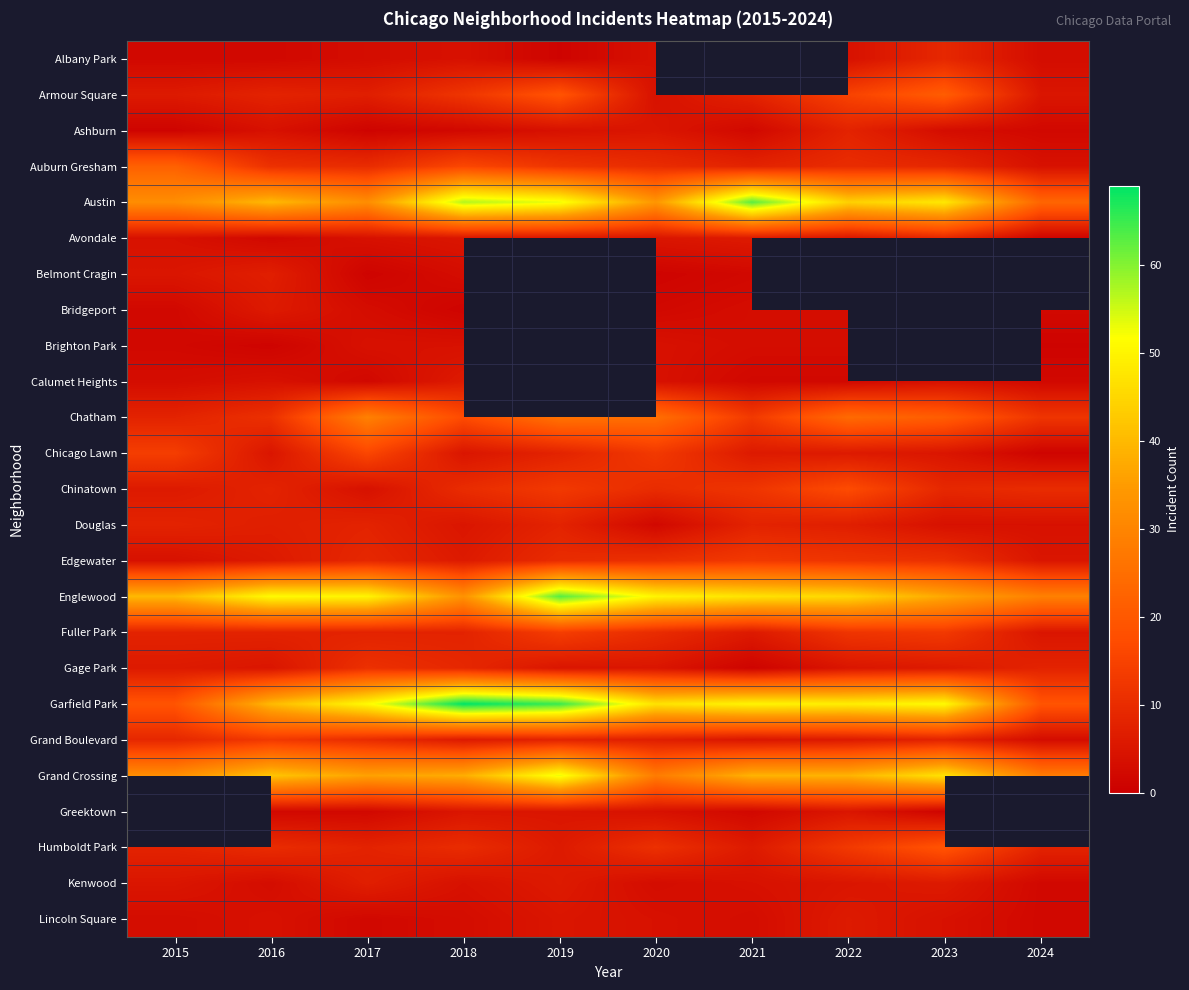

The value of Belmont Cragin at 2023 is 2.9. True or false?

False